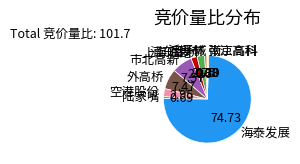

Which slice is the largest?

海泰发展